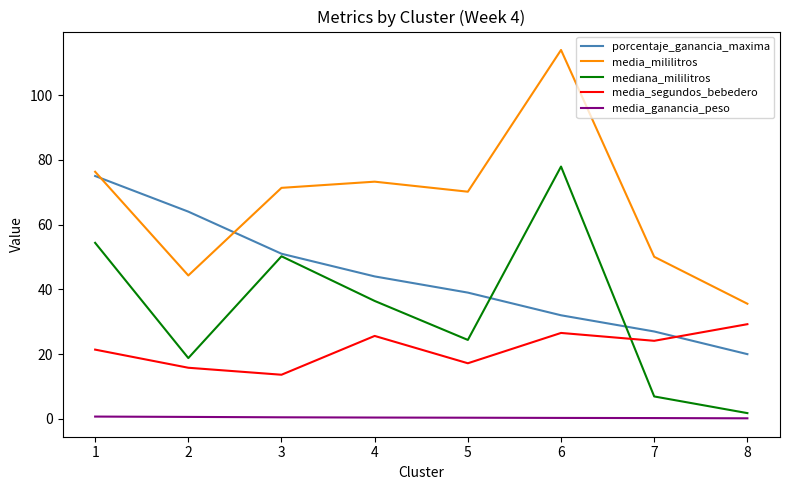

What is the average value of the porcentaje_ganancia_maxima series?

44.0